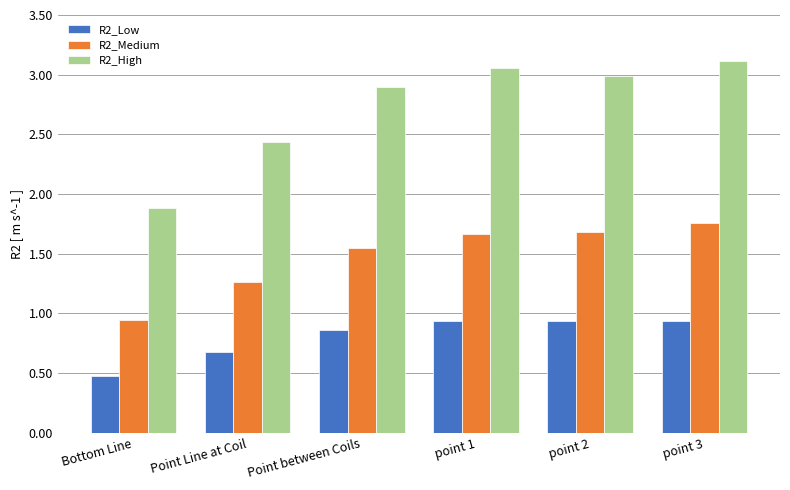

What is the average value of the R2_Low series?

0.8